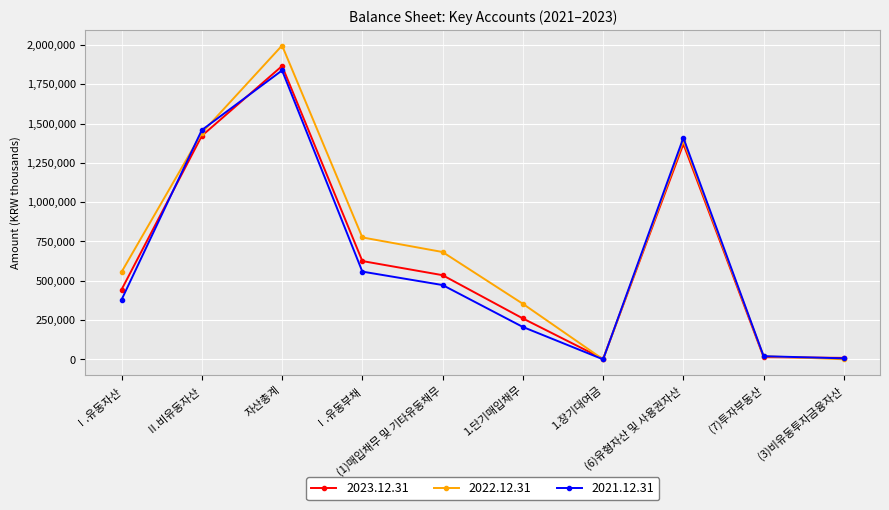

In 2023.12.31, how many points are lower than both neighbors (excluding endpoints)?

1